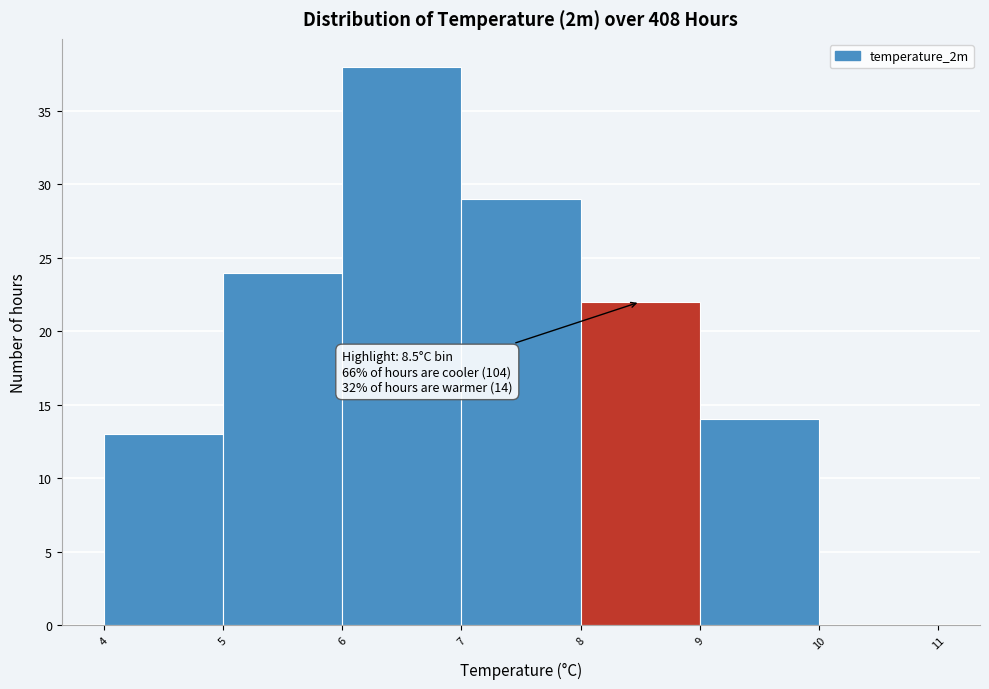

Over which range of the x-axis is the bar tallest?

6 to 7